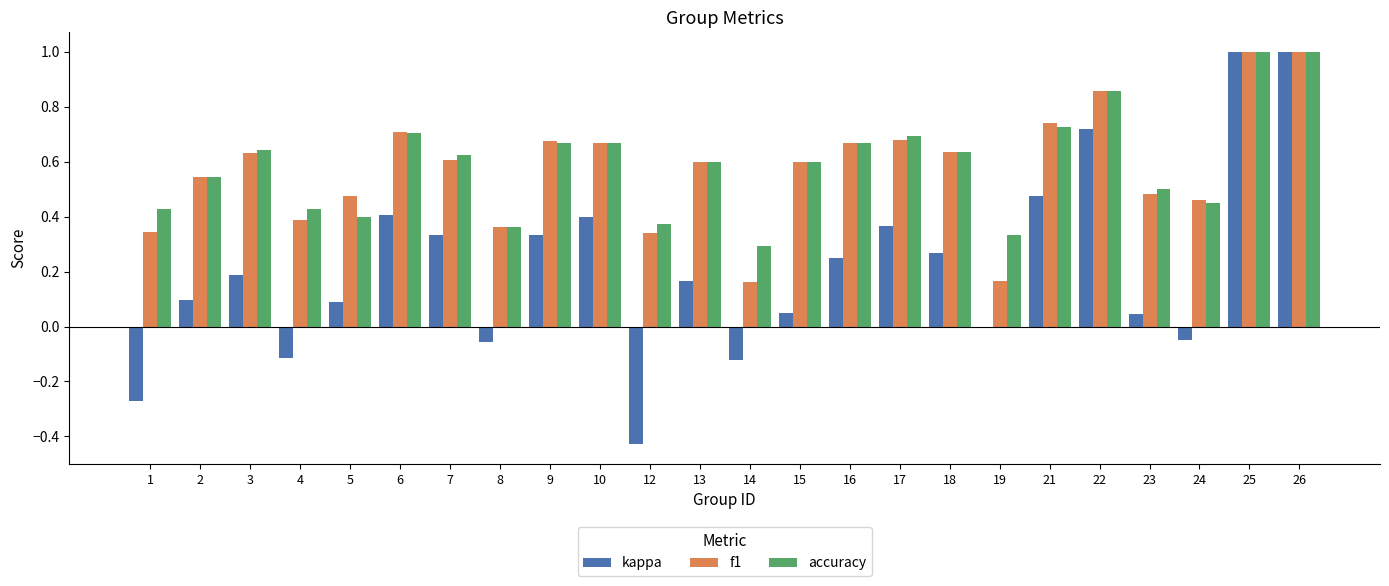

True or false: f1 has a value of 0.6 at 15.

True